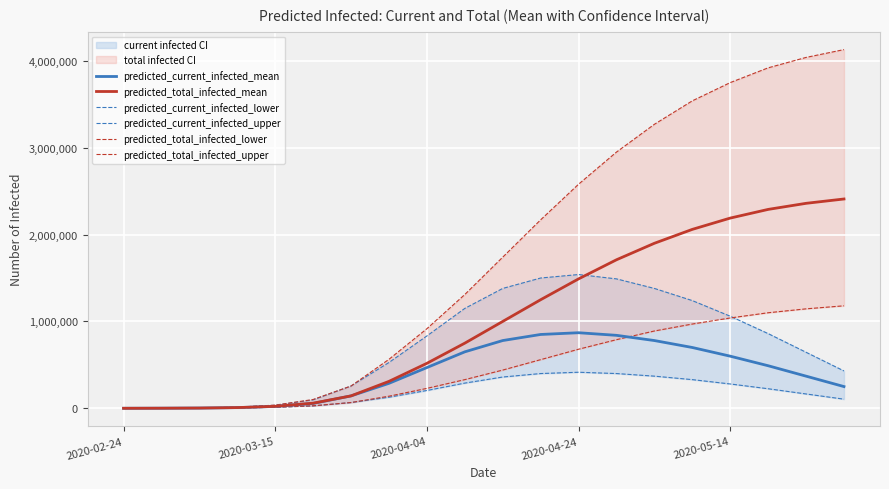

What is the highest value of the predicted_total_infected_mean series?

2410000